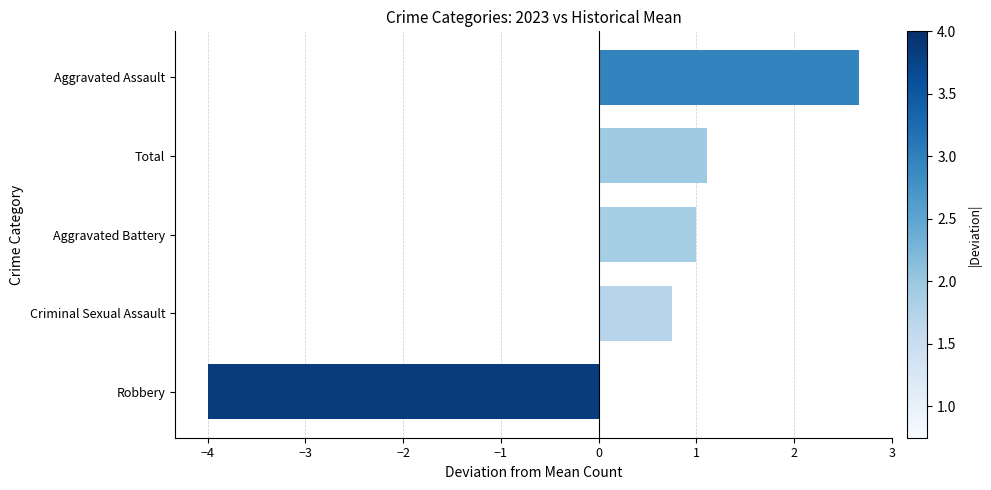

What value does the data have at Robbery?

-4.0